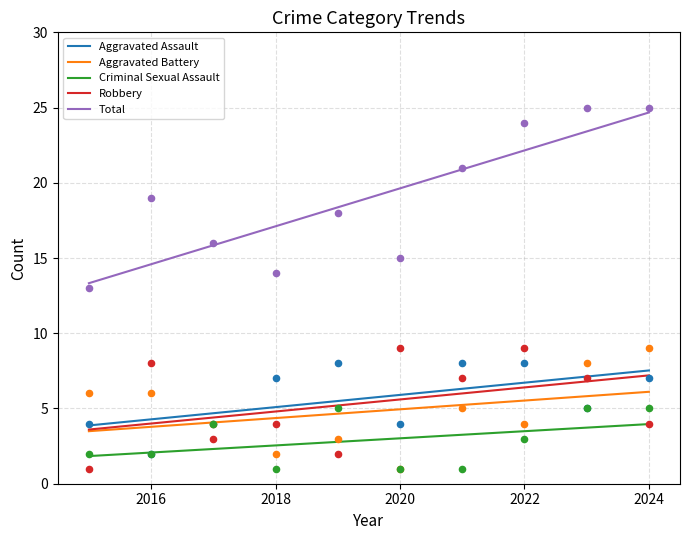

Which series has the largest Y range (max minus min)?

Total